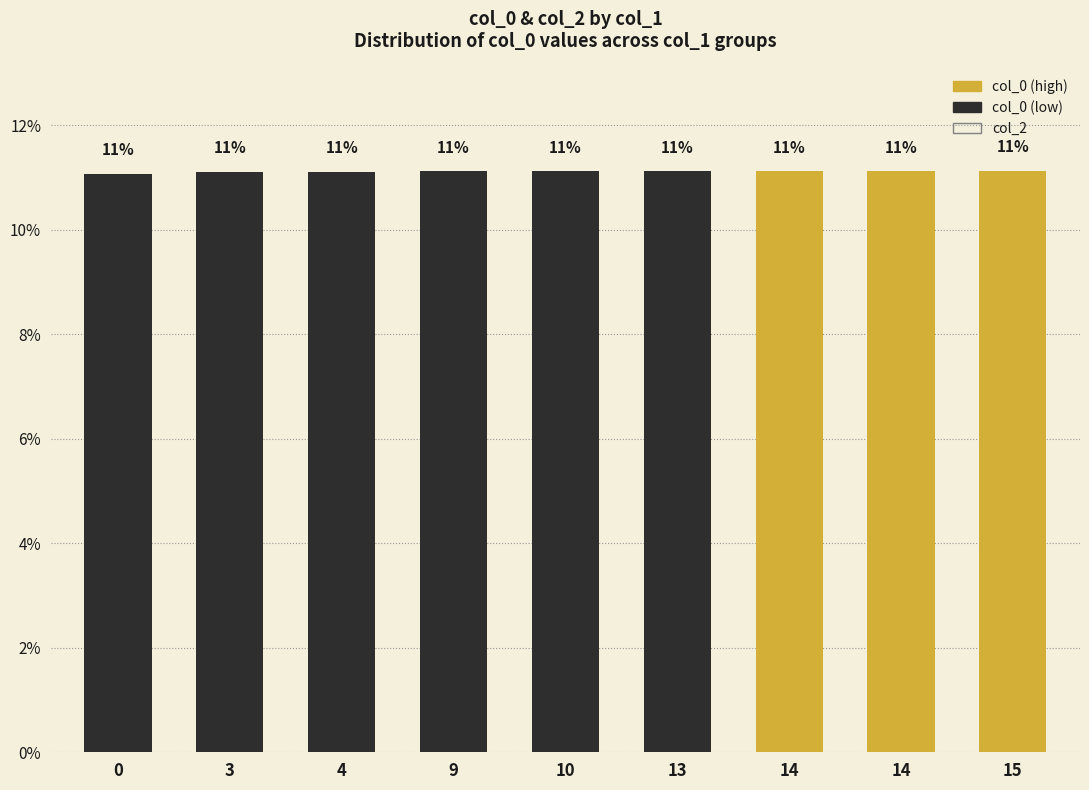

How many bars are there in total?

9